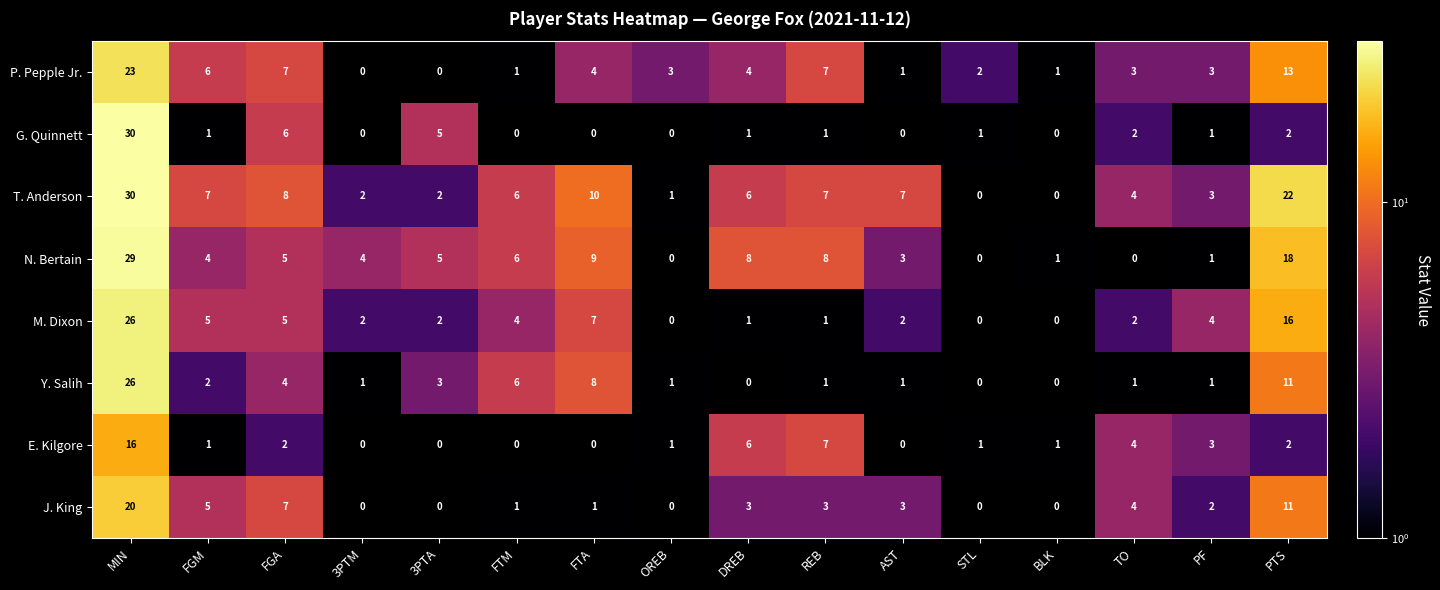

How many values in J. King are above zero?

11